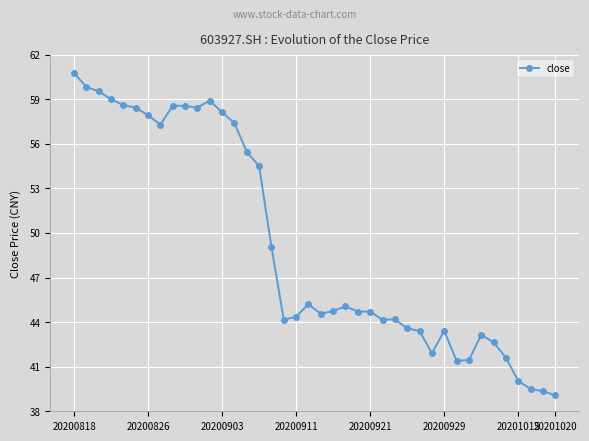

What is the sum of all values?

1966.7